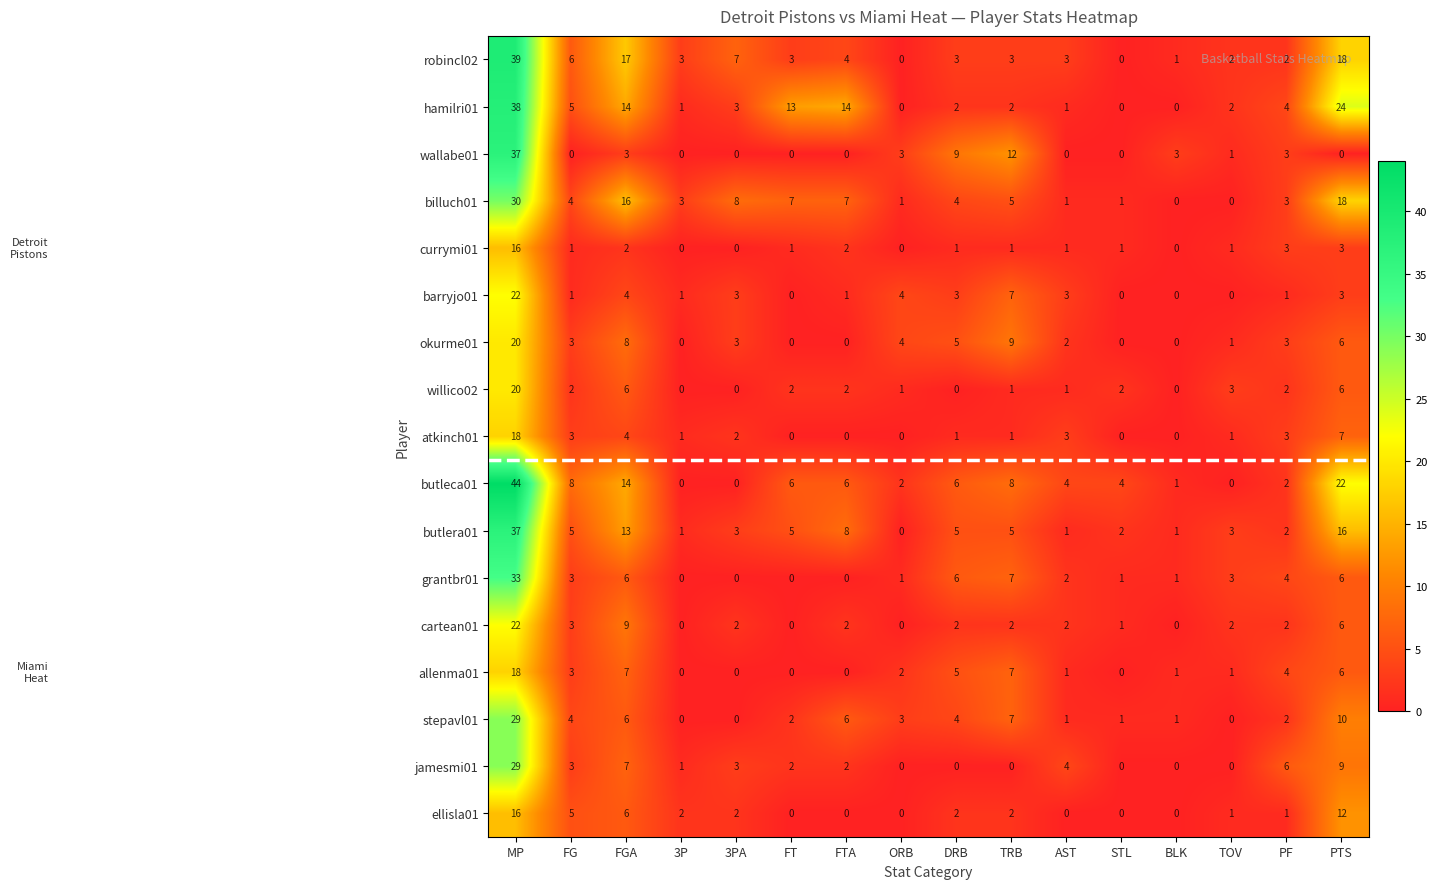

Which series has the largest total across all categories?

butleca01